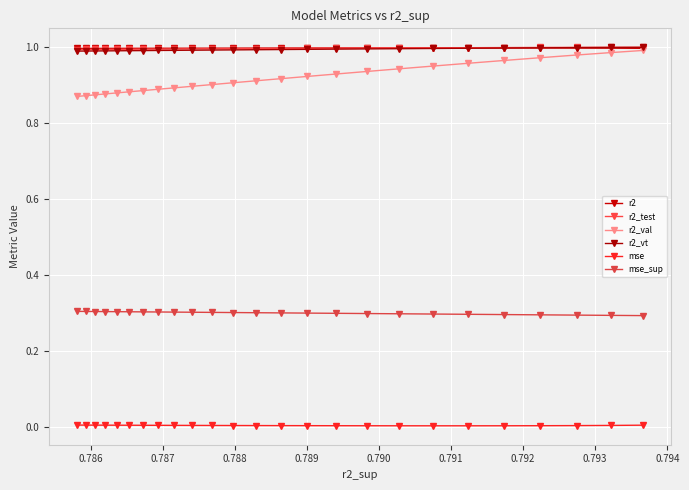

How many lines are shown in the chart?

6